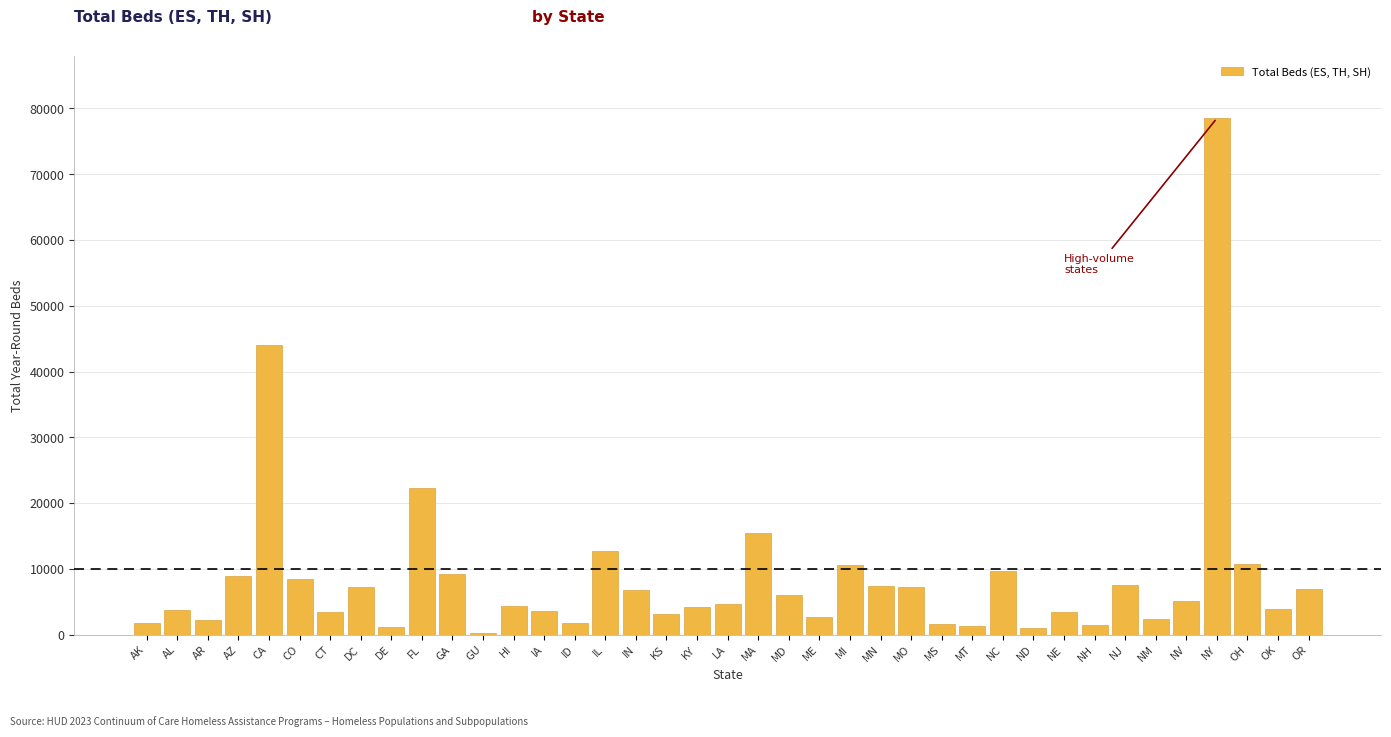

What is the greatest value displayed?

78506